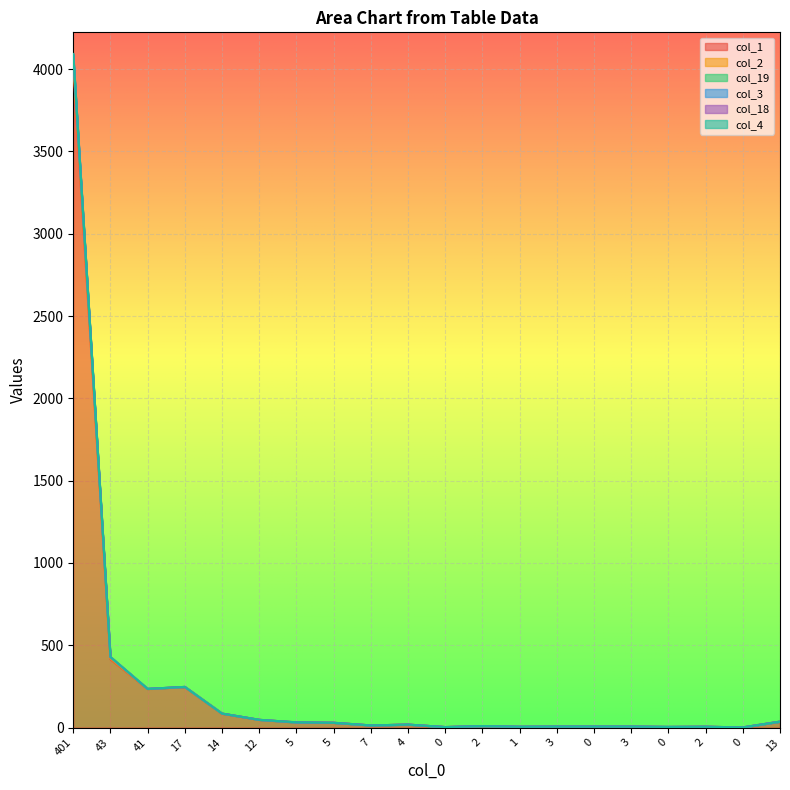

Is the value of col_1 at 12 greater than the value of col_19 at 0?

Yes